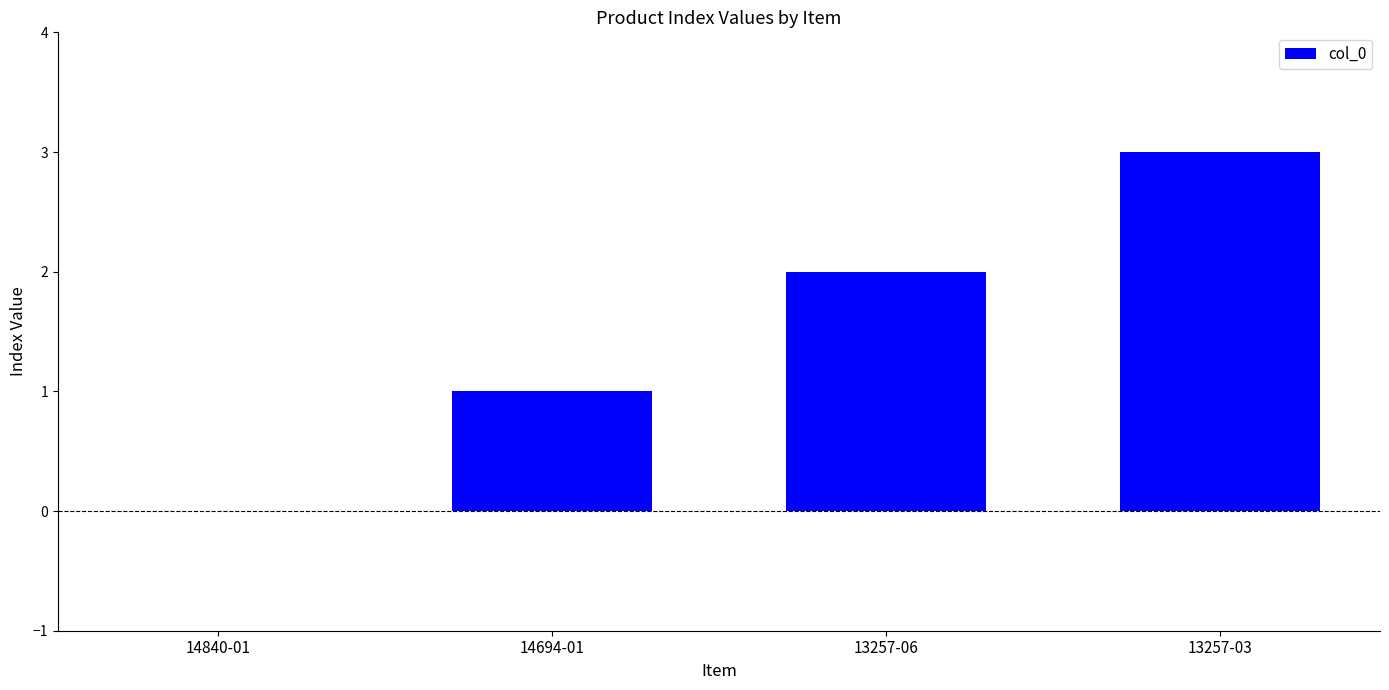

Which category has the highest value across all series?

13257-03